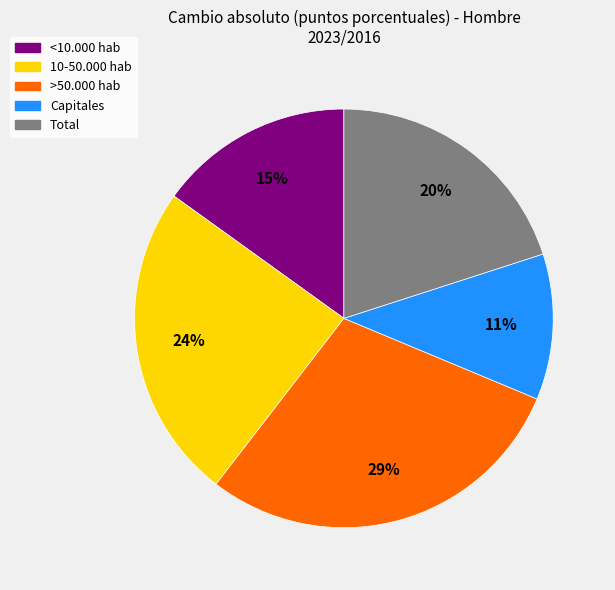

To the nearest percent, what portion does <10.000 hab represent?

15%